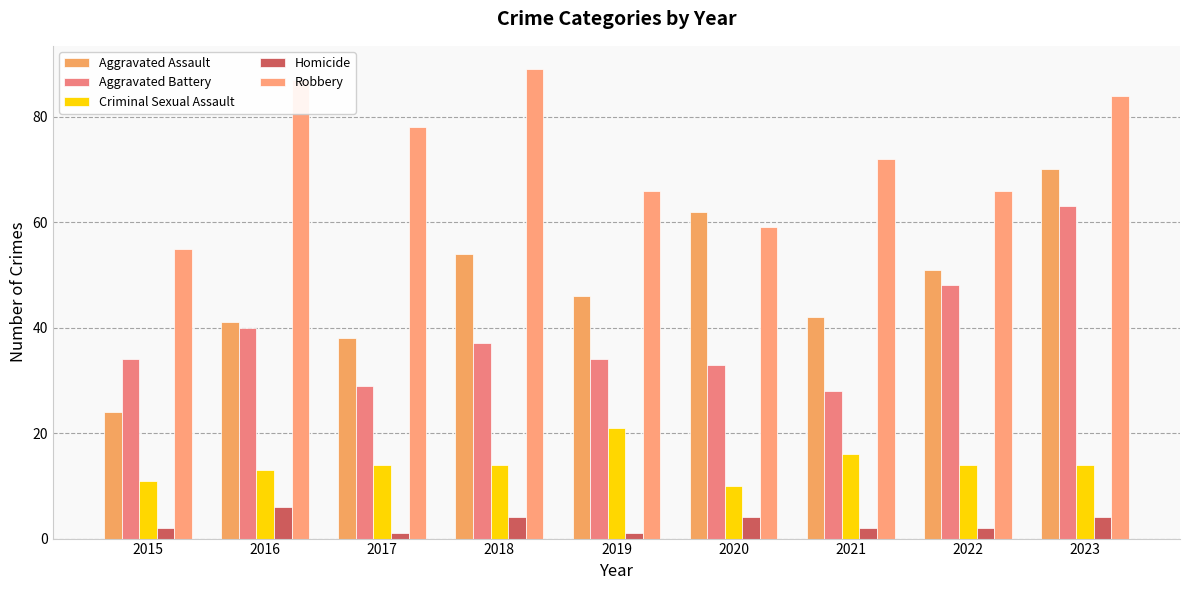

Which series has the largest total across all categories?

Robbery